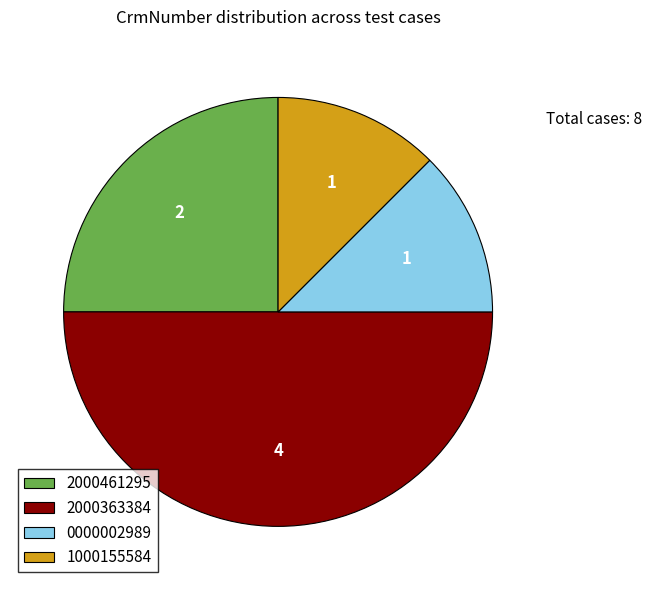

What is the ratio of the value at 2000363384 to the value at 0000002989?

4.0